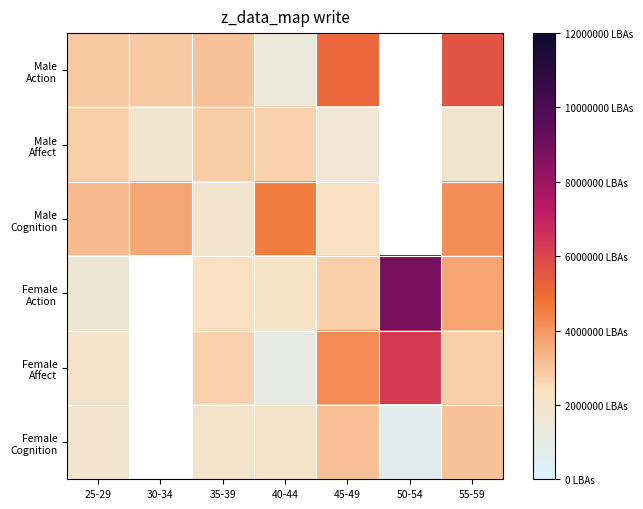

What is the difference between the maximum and minimum values in the Male Cognition series?

2692000.0